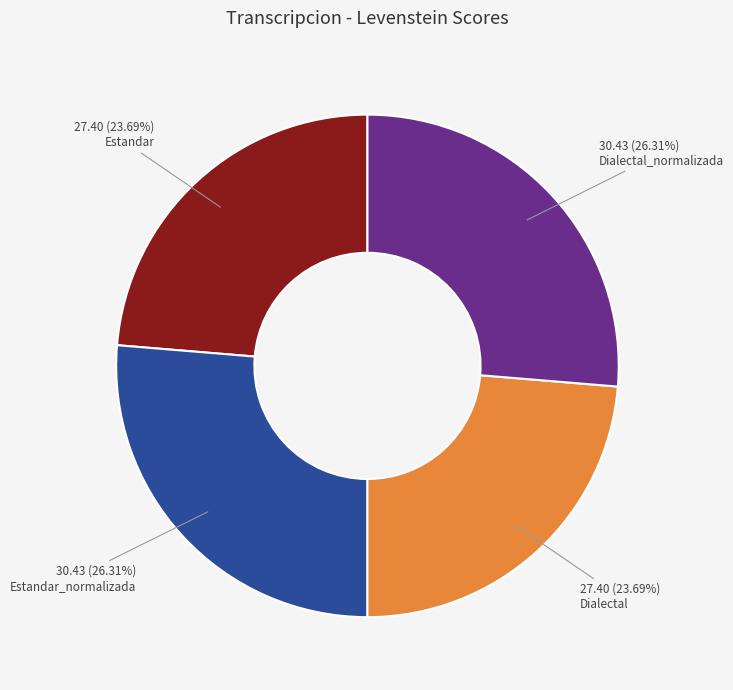

Does Dialectal_normalizada represent more than half of the total?

No